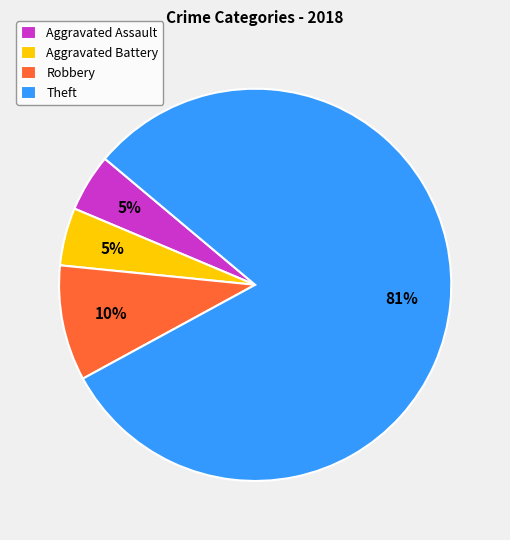

To the nearest percent, what percentage of the pie is Aggravated Battery?

5%